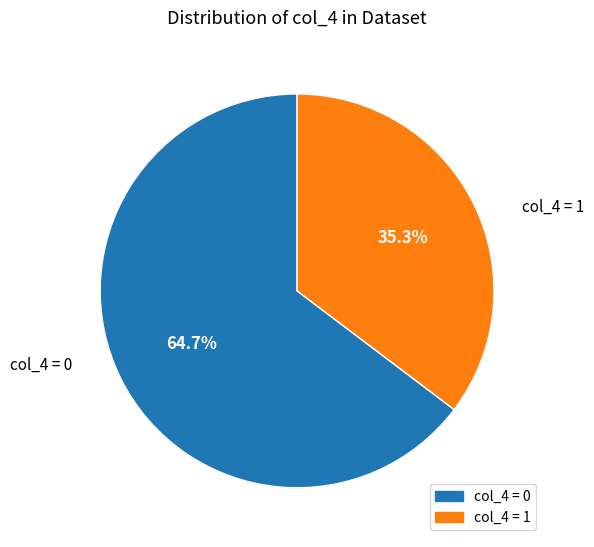

To the nearest percent, what is the average slice percentage?

50%